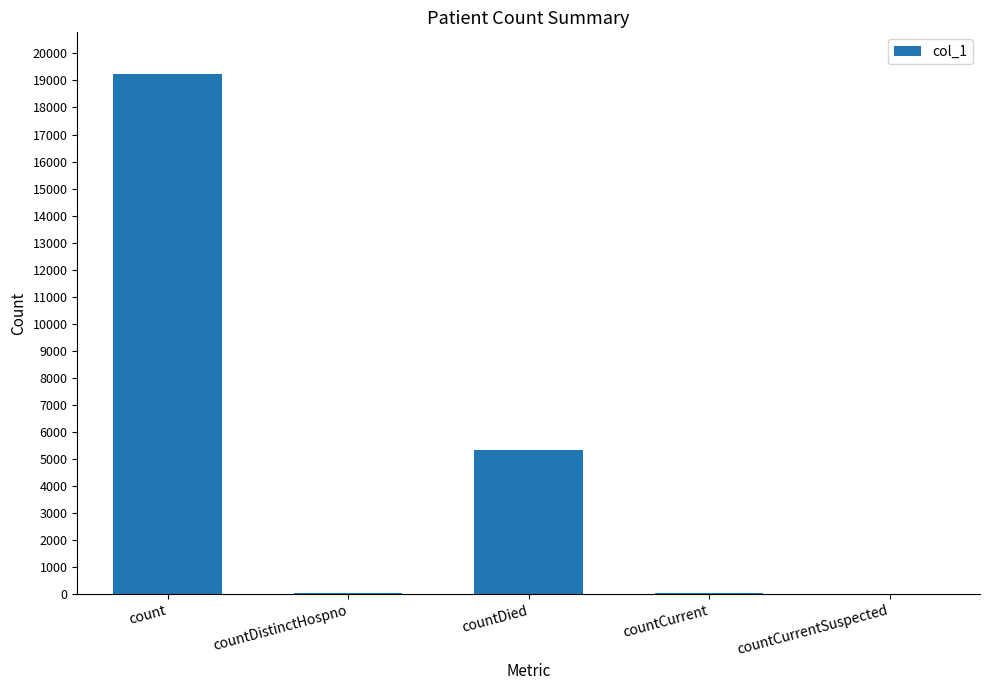

Where is the data nearest to the value 9620?

countDied